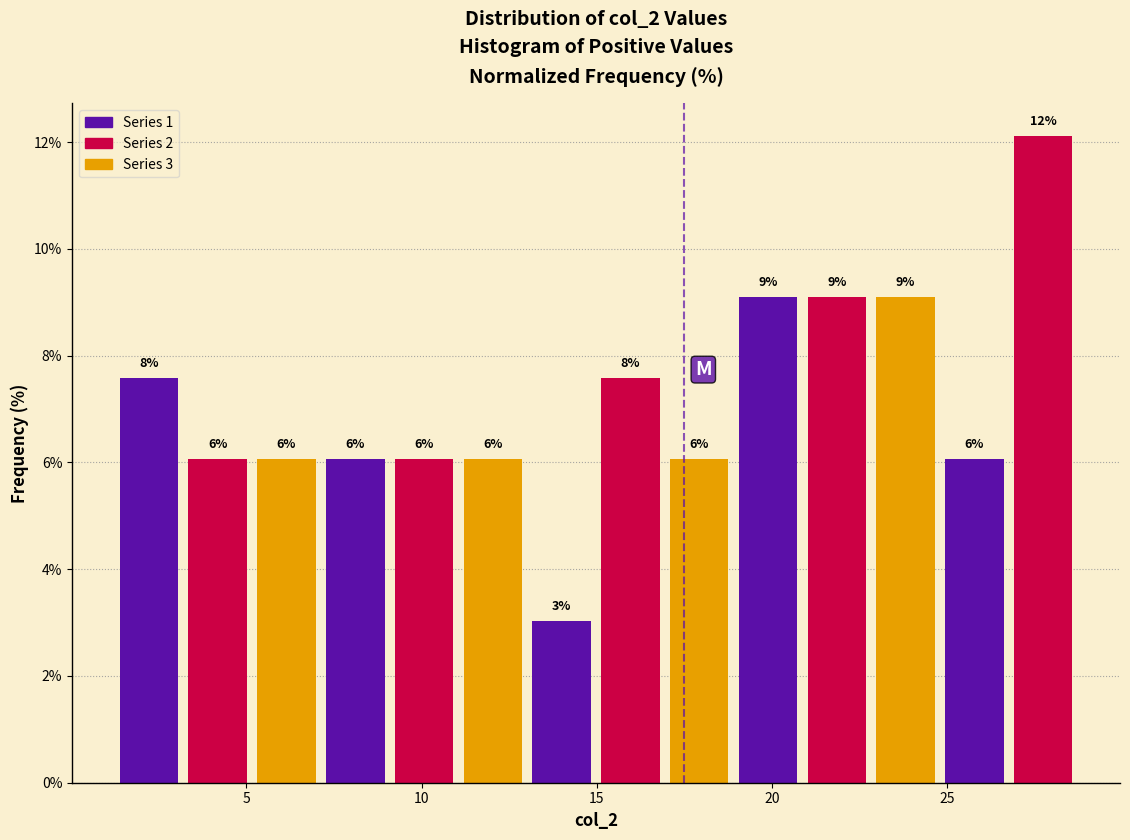

Around what value on the x-axis is the tallest bar? Give the approximate position of its centre, as read against the axis.

27.5